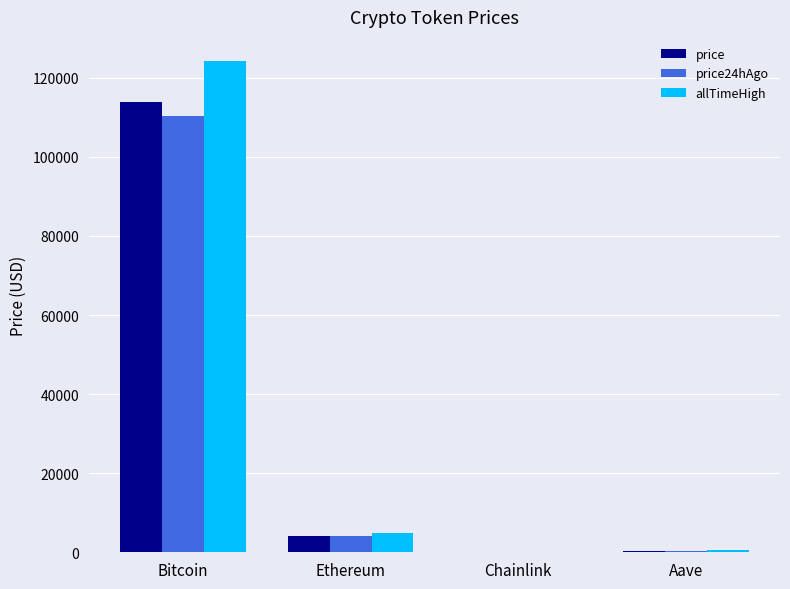

What is the approximate value of price at Bitcoin?

113976.0